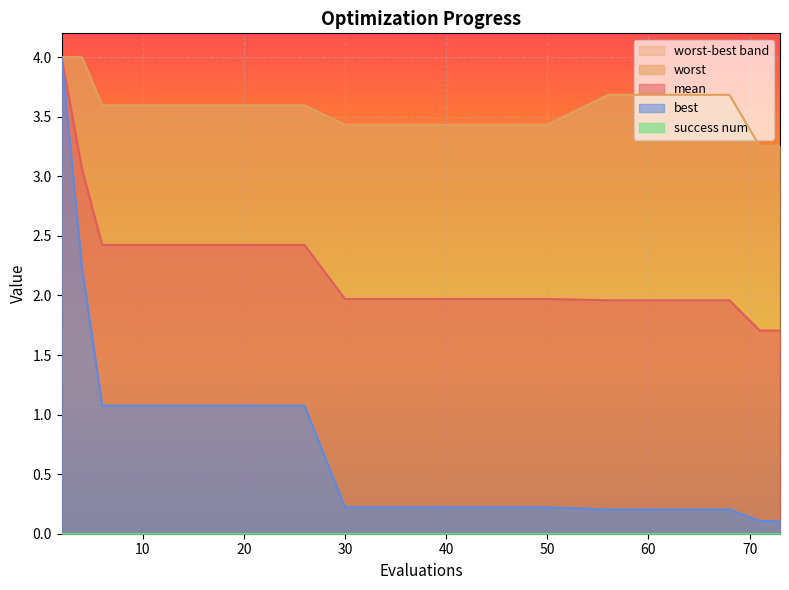

Reading right to left, list all the values displayed in this chart.

mean: 73=1.7	72=1.7	71=1.7	68=2.0	63=2.0	56=2.0	50=2.0	44=2.0	37=2.0	30=2.0	26=2.4	20=2.4	14=2.4	10=2.4	6=2.4	4=3.1	2=4.0
best: 73=0.1	72=0.1	71=0.1	68=0.2	63=0.2	56=0.2	50=0.2	44=0.2	37=0.2	30=0.2	26=1.1	20=1.1	14=1.1	10=1.1	6=1.1	4=2.2	2=4.0
worst: 73=3.3	72=3.3	71=3.3	68=3.7	63=3.7	56=3.7	50=3.4	44=3.4	37=3.4	30=3.4	26=3.6	20=3.6	14=3.6	10=3.6	6=3.6	4=4.0	2=4.0